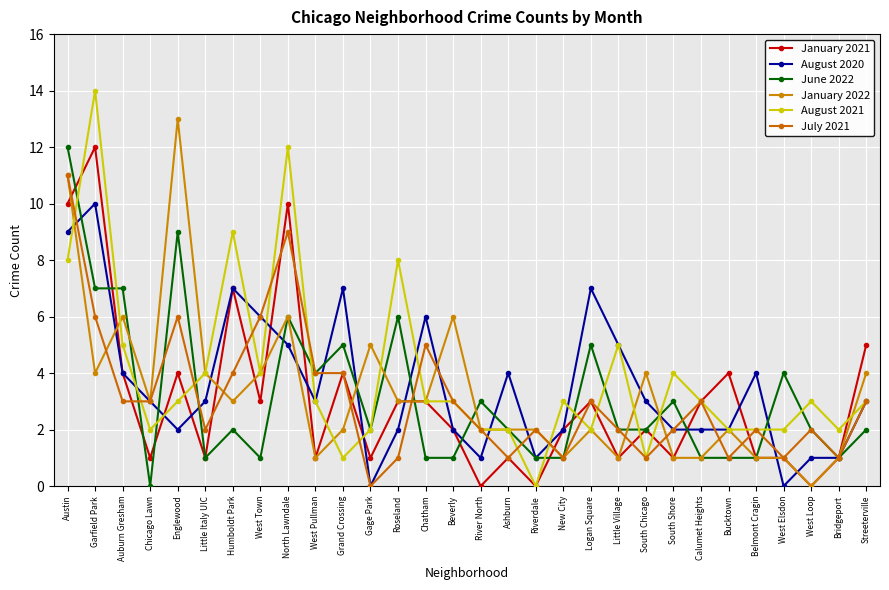

What is the label of the 5th point from the right?

Belmont Cragin